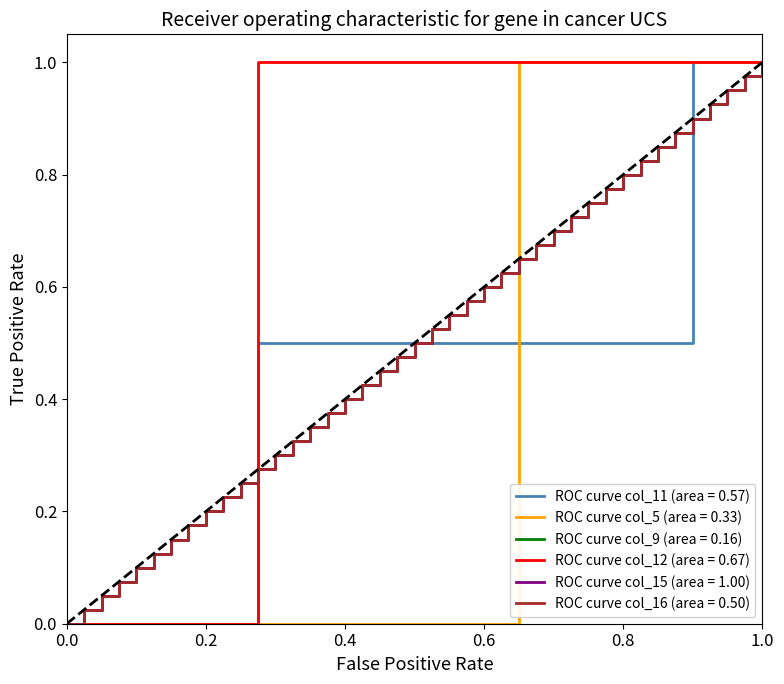

What is the maximum value for ROC curve col_11 (area = 0.57)?

1.0